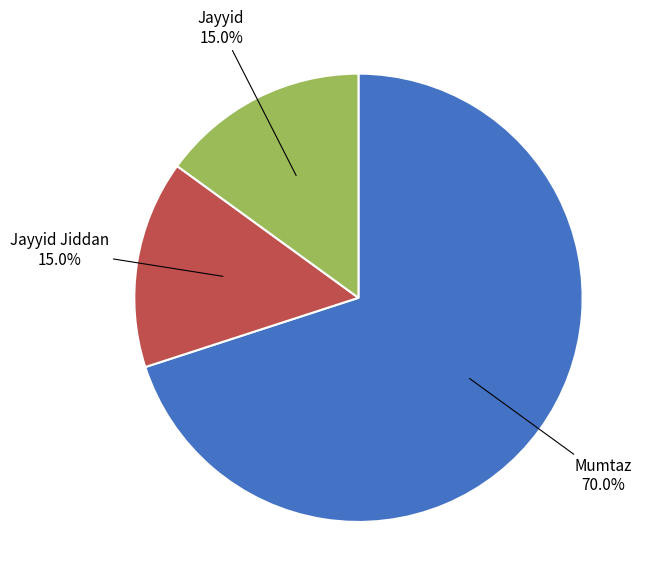

Is there any slice that represents more than half of the pie?

Yes